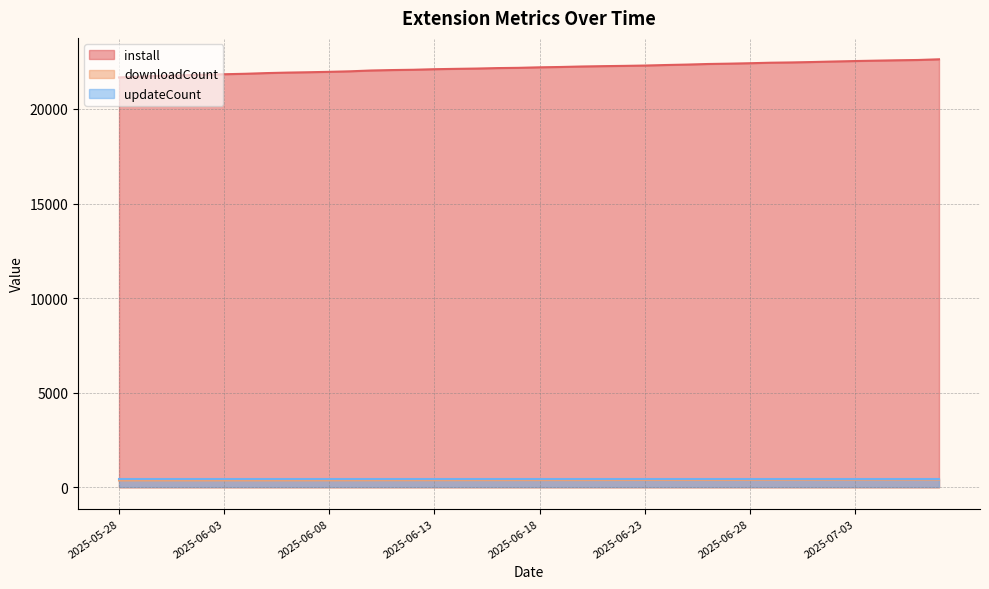

What is the label of the 26th point from the right?

2025-06-12